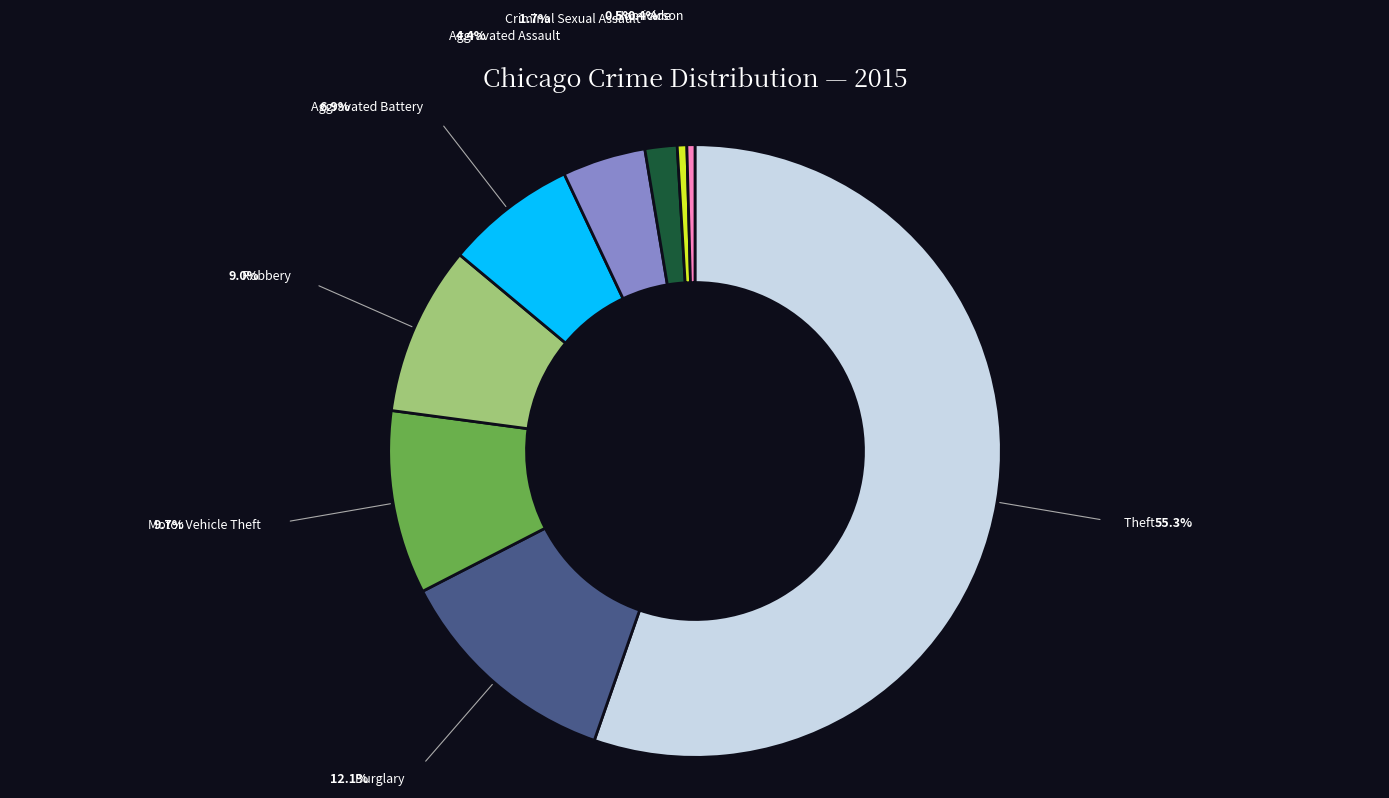

Is there any slice that represents more than half of the pie?

Yes